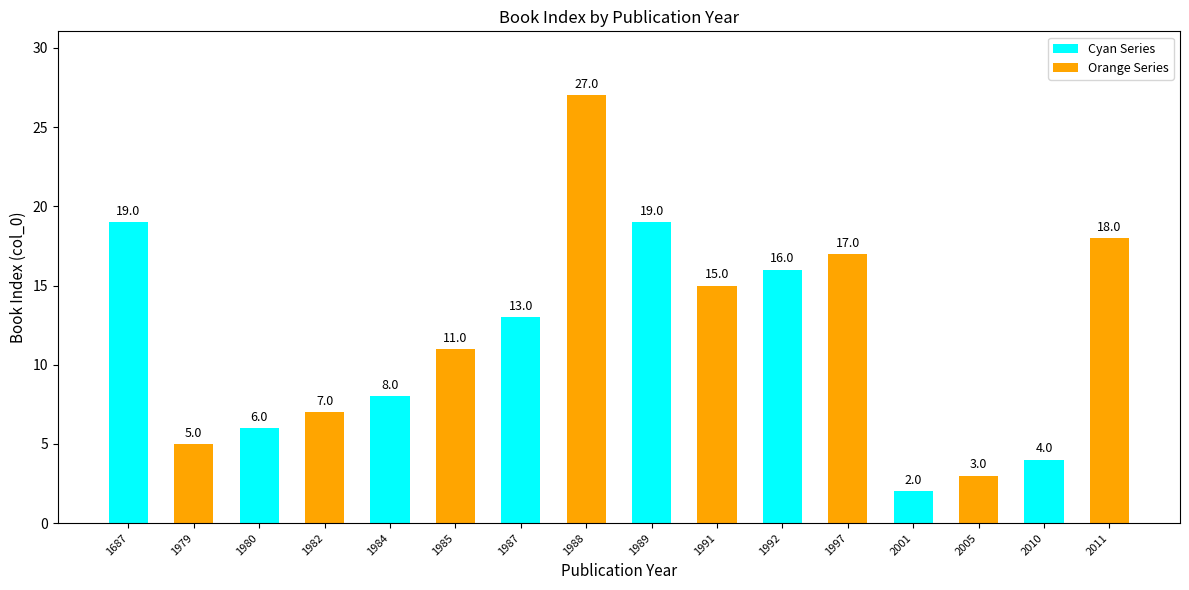

What is the approximate value at 1985, to the nearest 10?

10